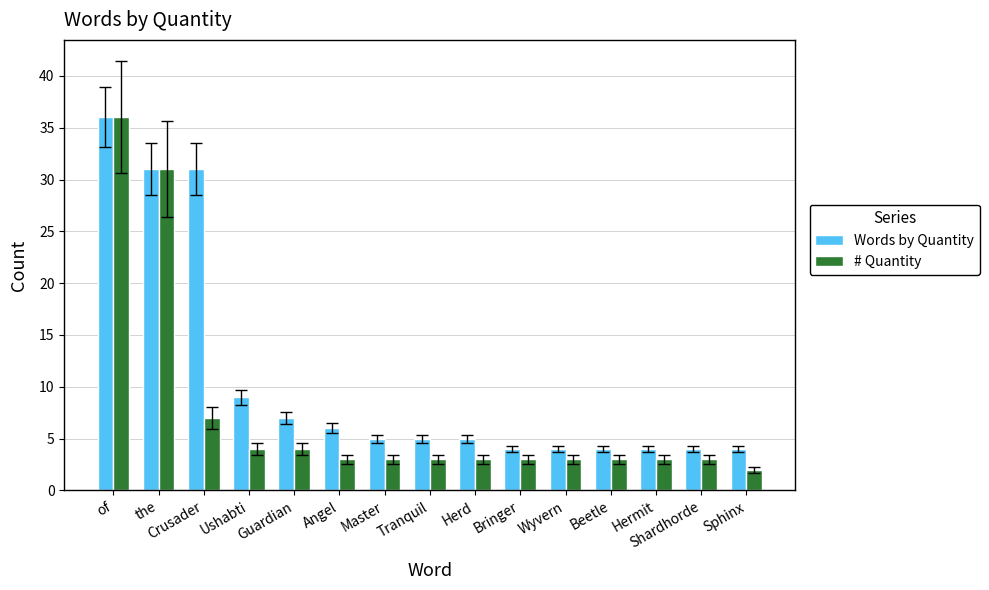

Is it true that Words by Quantity equals 8 at Herd?

False